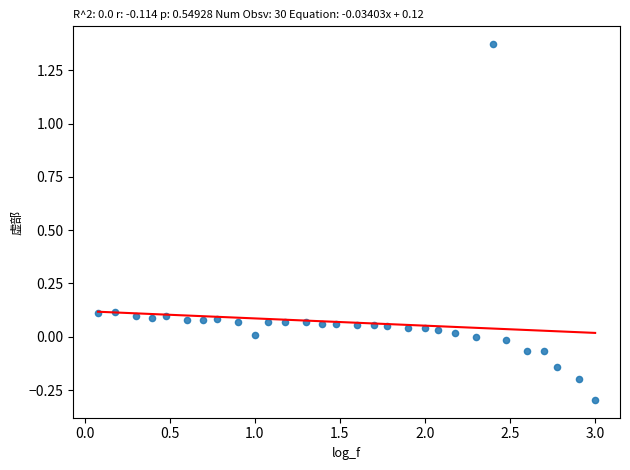

What is the range of Y values (max minus min)?

1.7